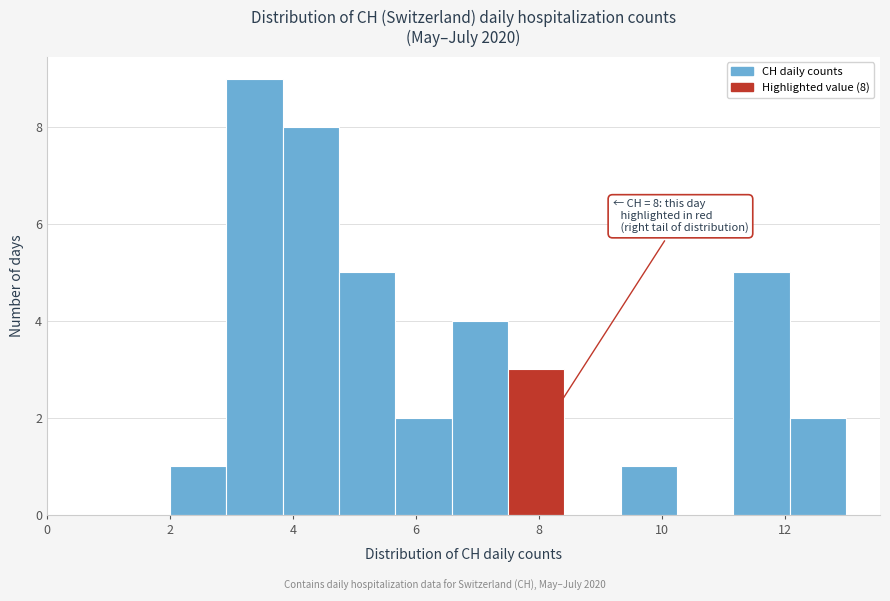

Which range on the x-axis has the tallest bar?

3.0 to 3.8